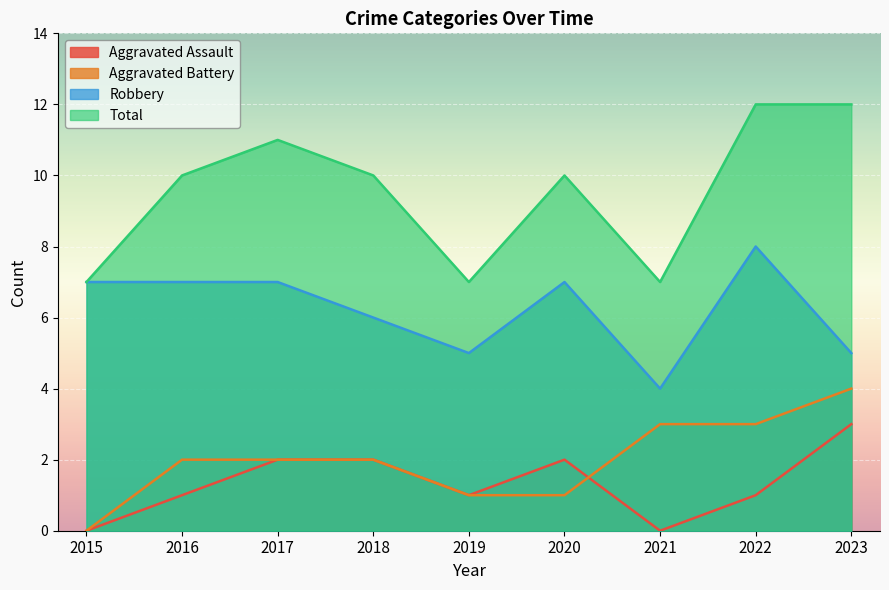

What are all the series names shown in the legend?

Aggravated Assault, Aggravated Battery, Robbery, Total